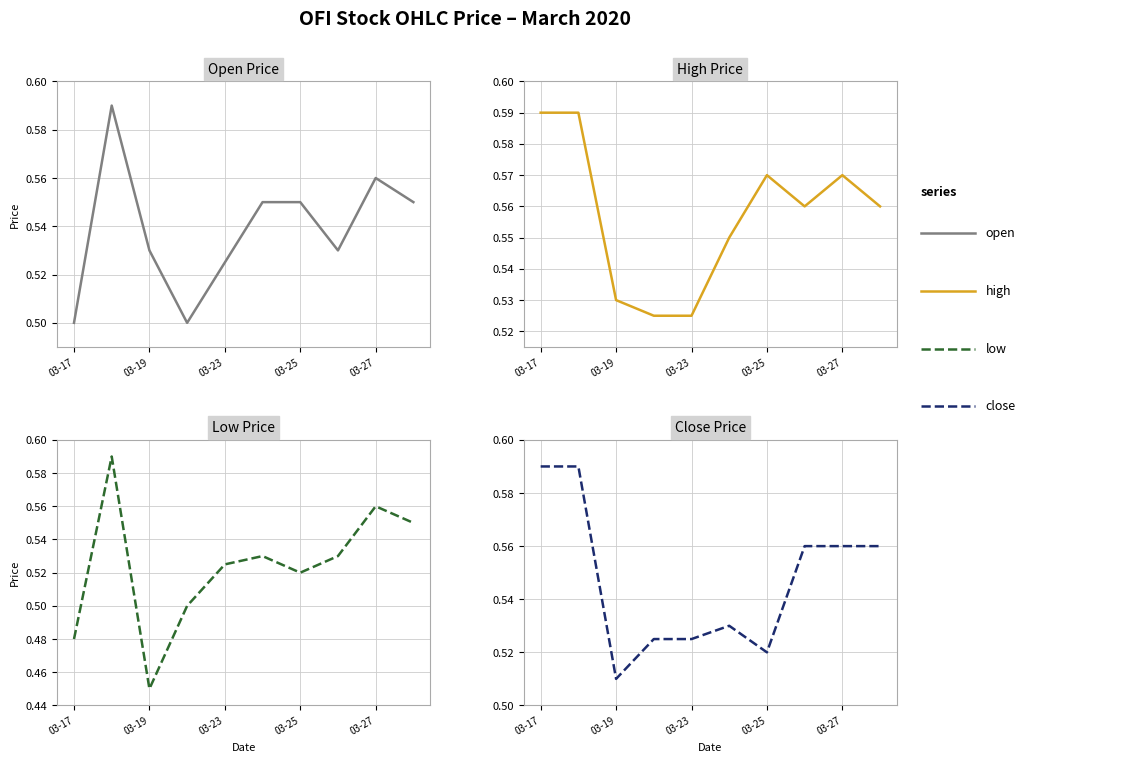

Is this an area chart (filled region under the line)?

No